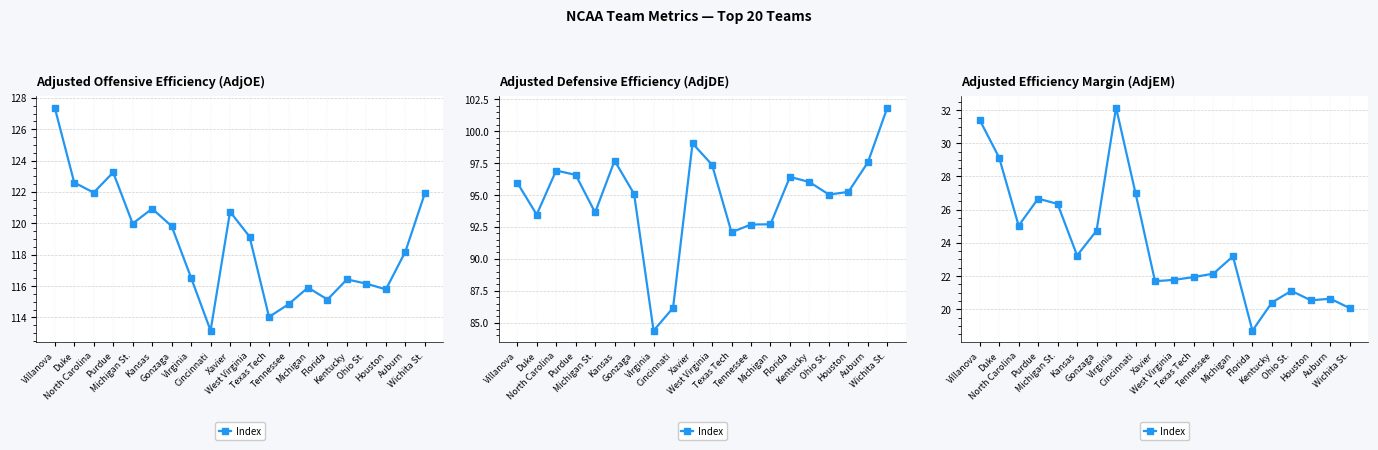

True or false: the data shows 36.1 at Auburn.

False